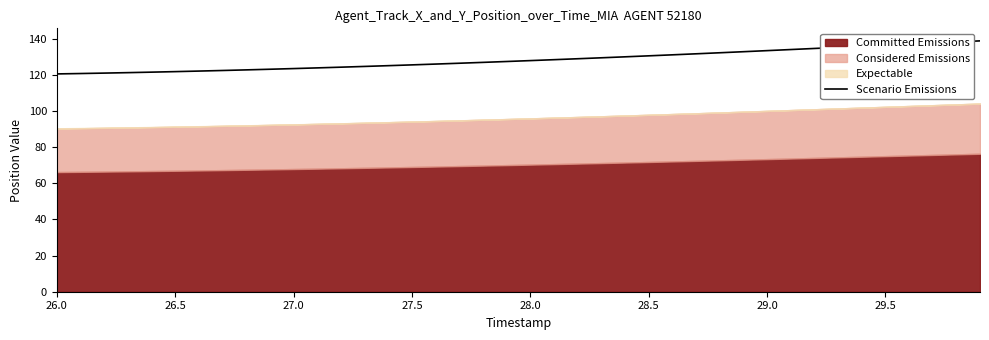

What is the average value?

128.3